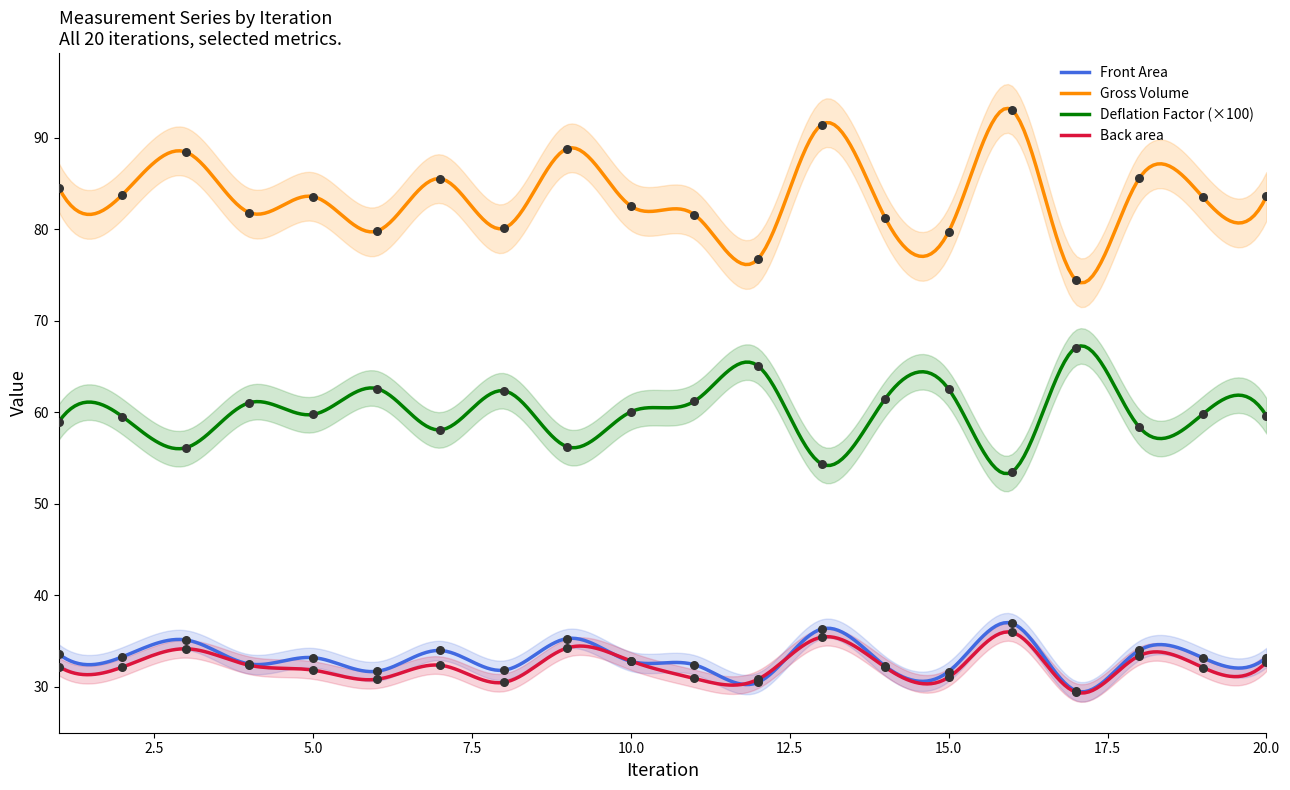

Is the value of Back area at 14 greater than the value of Deflation Factor at 19?

No